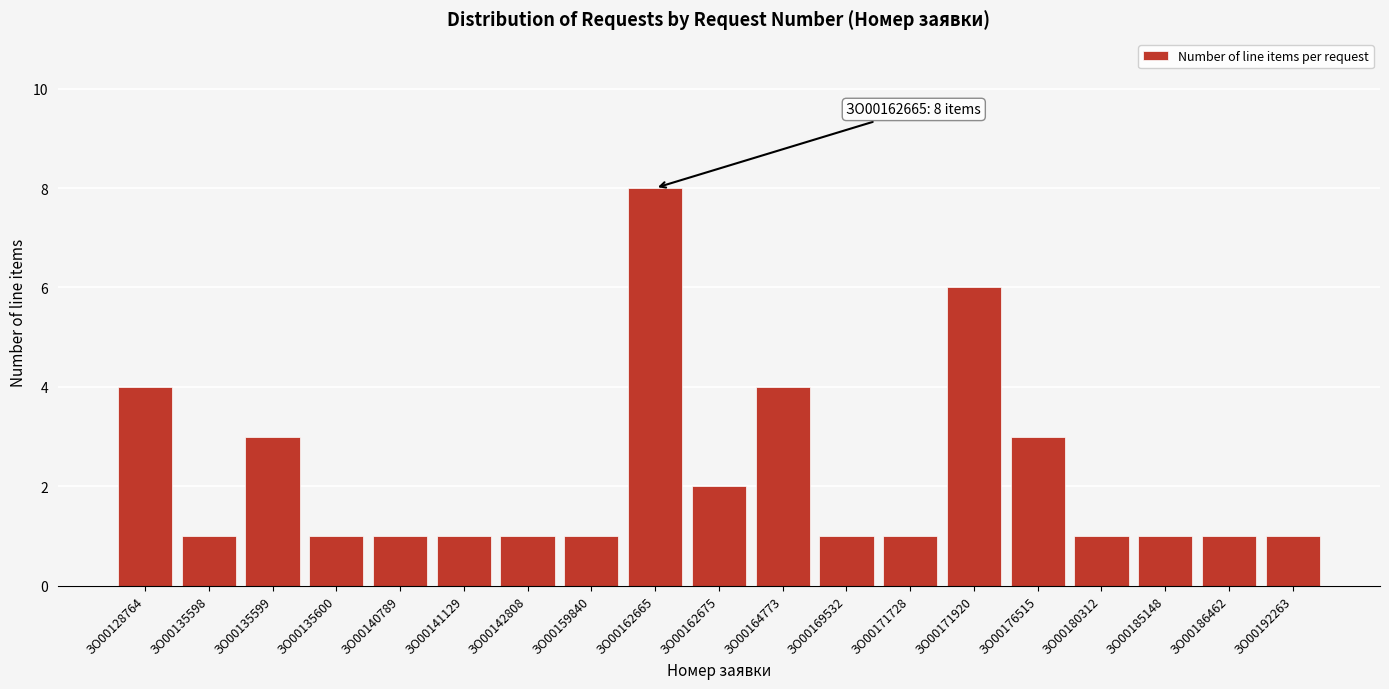

Reading right to left, what are all the values shown in this chart?

ЗО00192263=1	ЗО00186462=1	ЗО00185148=1	ЗО00180312=1	ЗО00176515=3	ЗО00171920=6	ЗО00171728=1	ЗО00169532=1	ЗО00164773=4	ЗО00162675=2	ЗО00162665=8	ЗО00159840=1	ЗО00142808=1	ЗО00141129=1	ЗО00140789=1	ЗО00135600=1	ЗО00135599=3	ЗО00135598=1	ЗО00128764=4